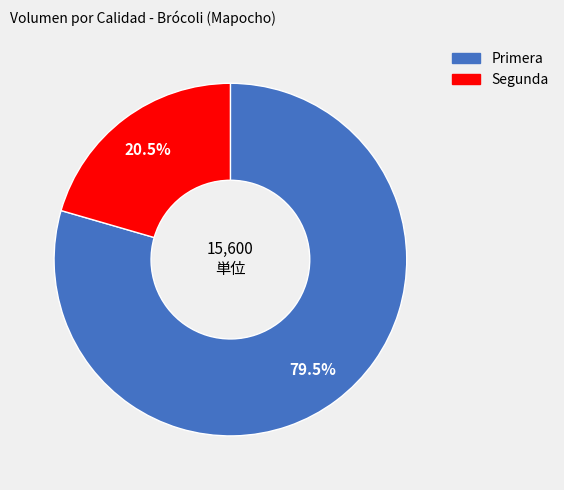

How many segments does this pie chart have?

2